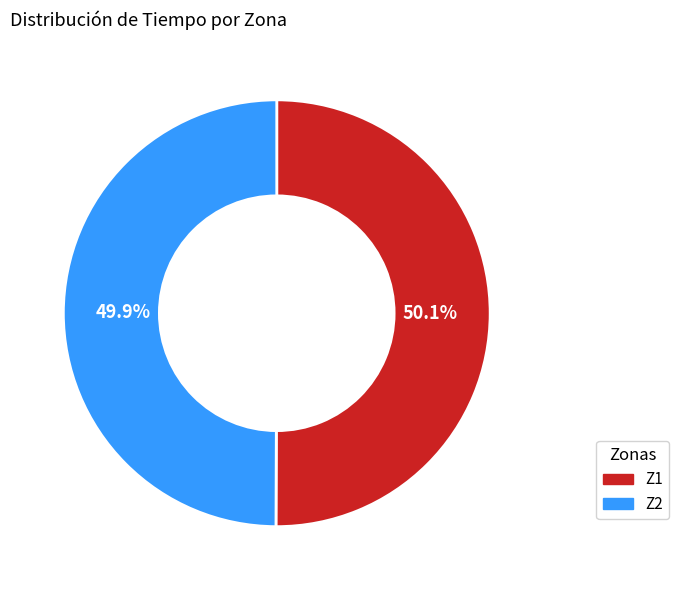

The Z1 slice represents 42% of the pie. True or false?

False